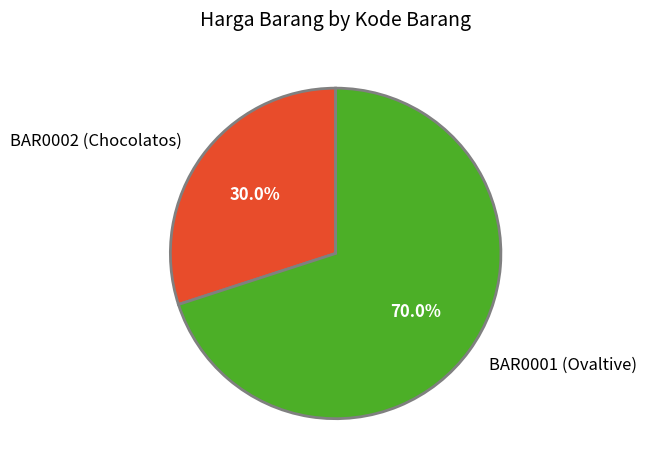

Count the number of slices in the pie.

2